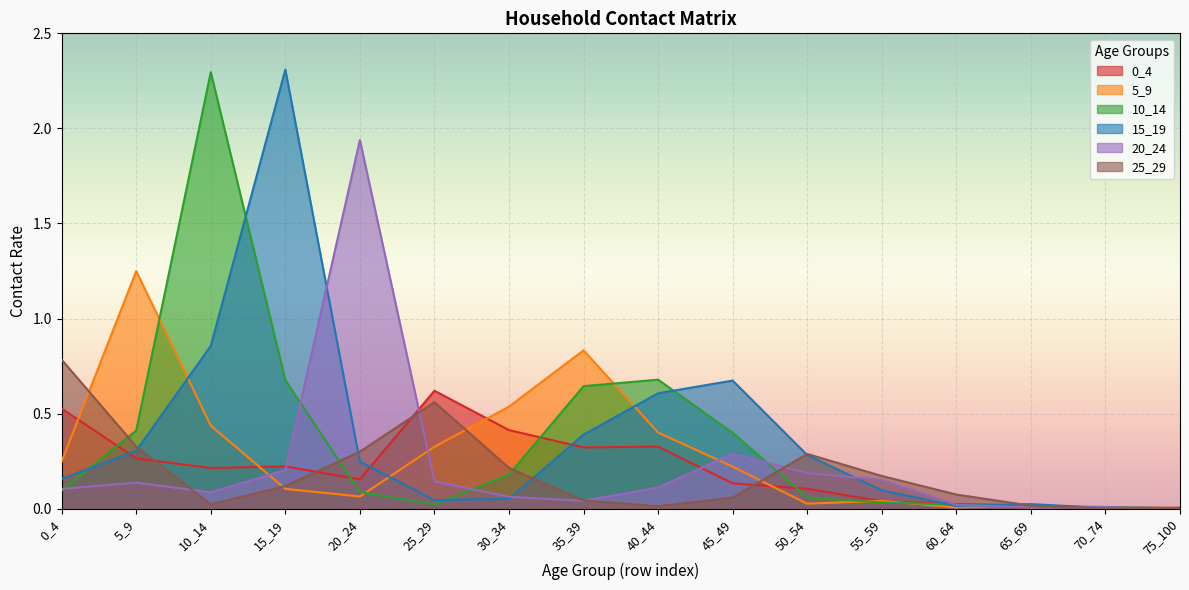

Rank the series by their maximum value, from highest to lowest.

15_19, 10_14, 20_24, 5_9, 25_29, 0_4